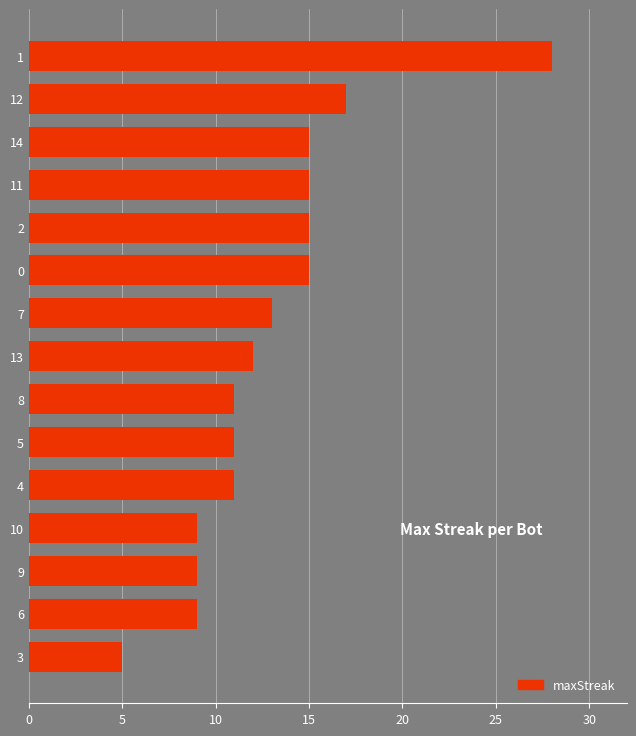

Are the bars horizontal?

Yes